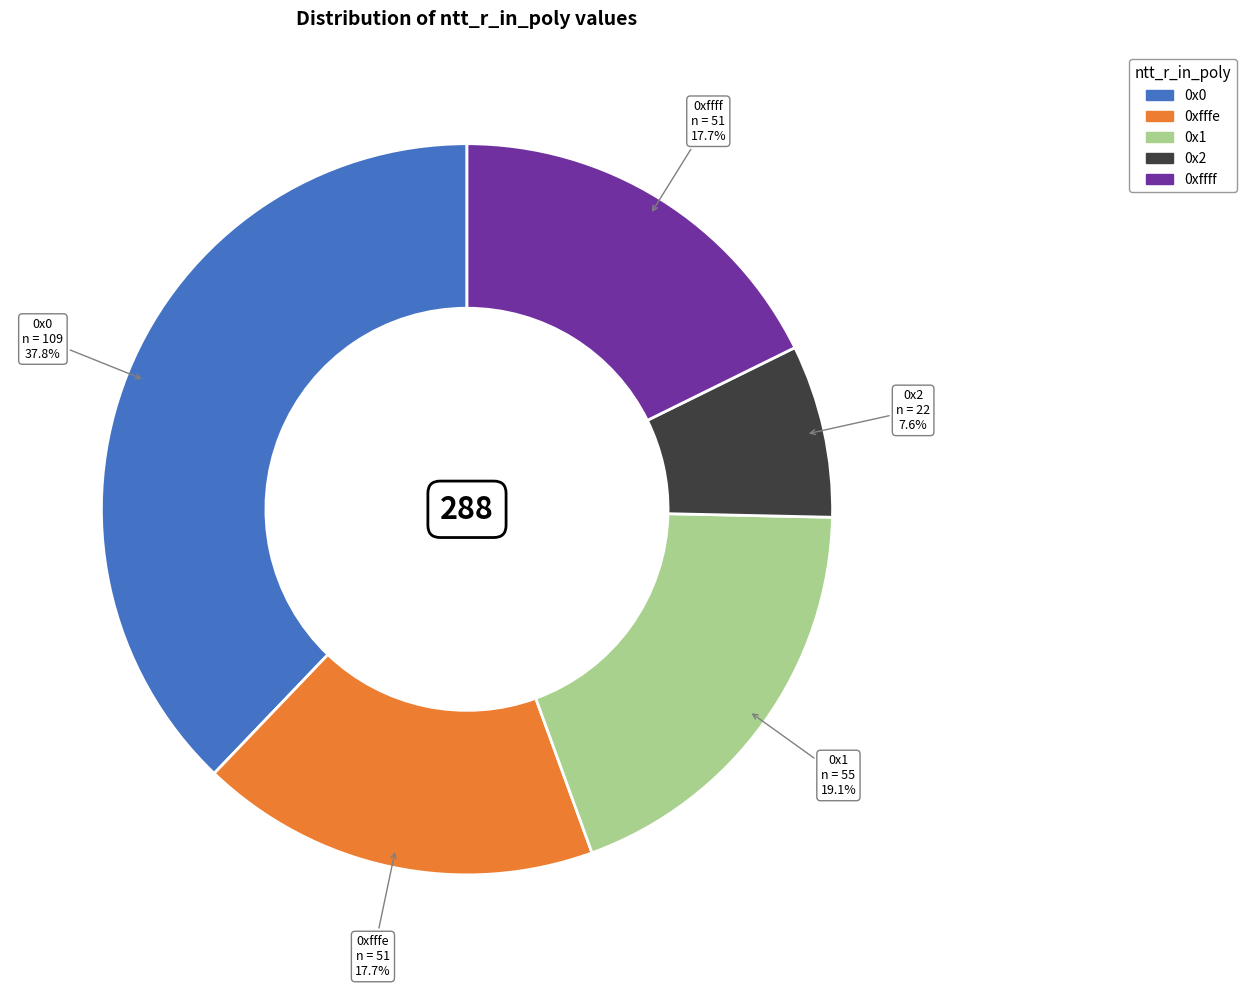

To the nearest percent, what is the average slice percentage?

20%